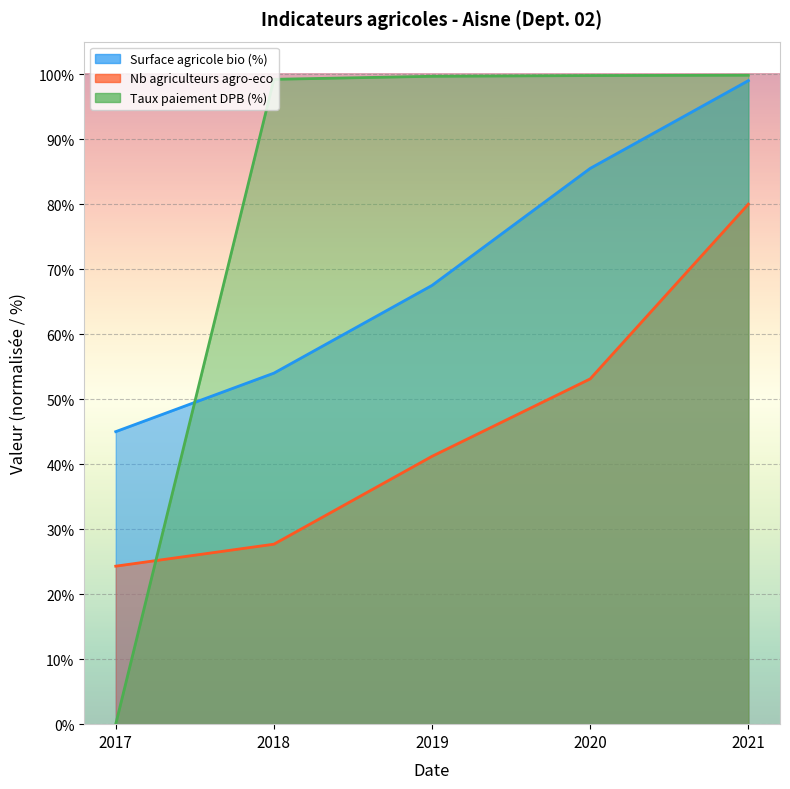

How many values in the Taux paiement DPB (%) series exceed 99?

4